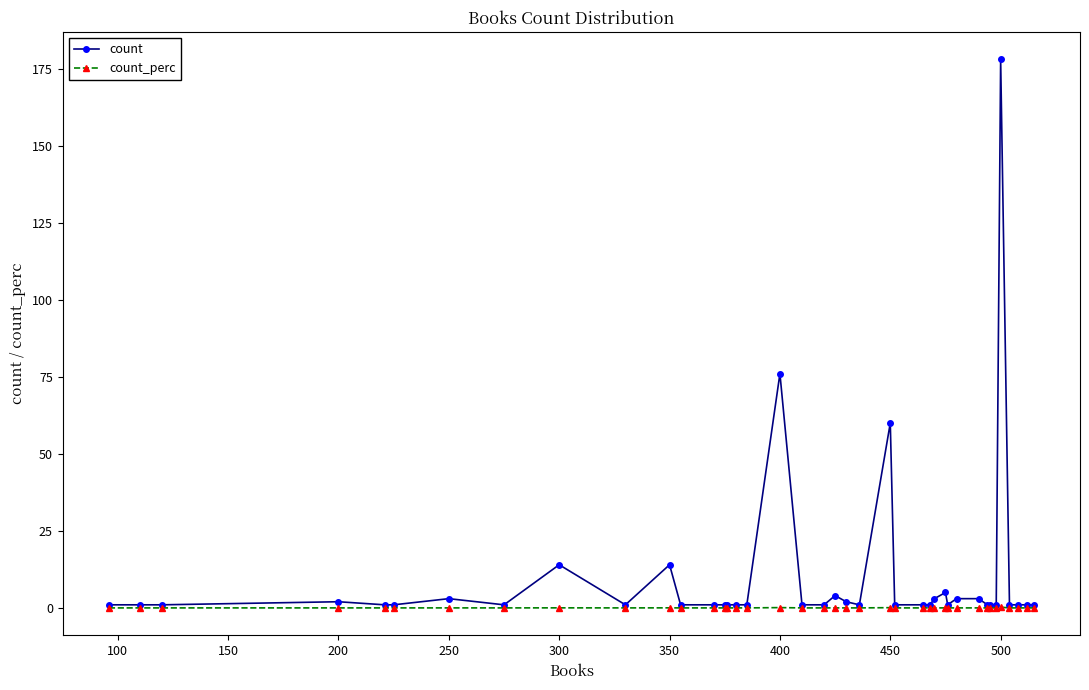

How many lines are shown in the chart?

2